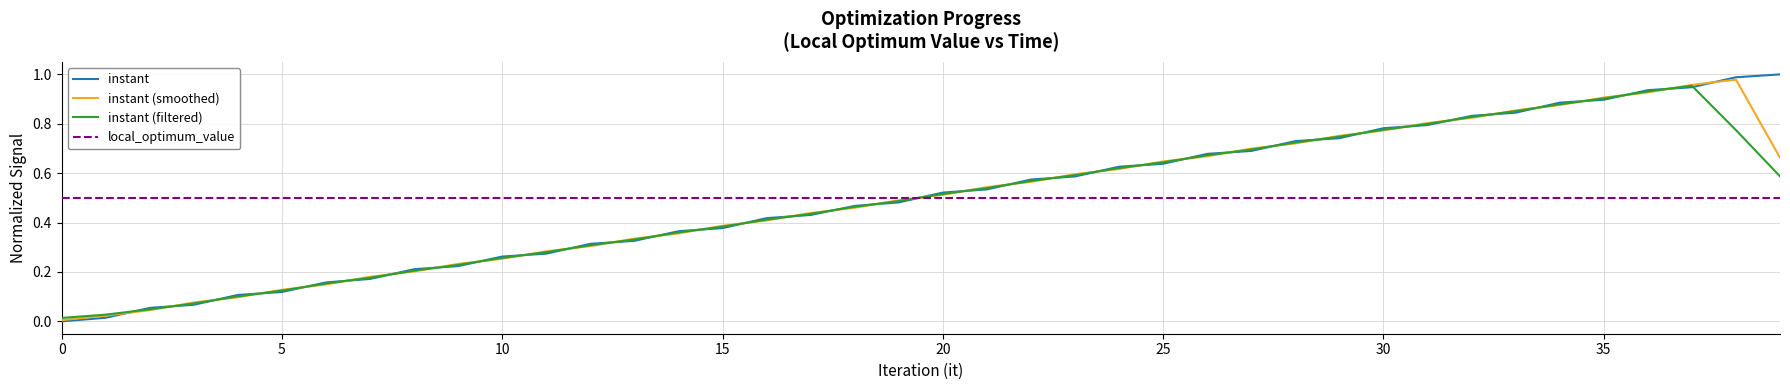

In instant (smoothed), how many points are higher than both neighbors (excluding endpoints)?

1